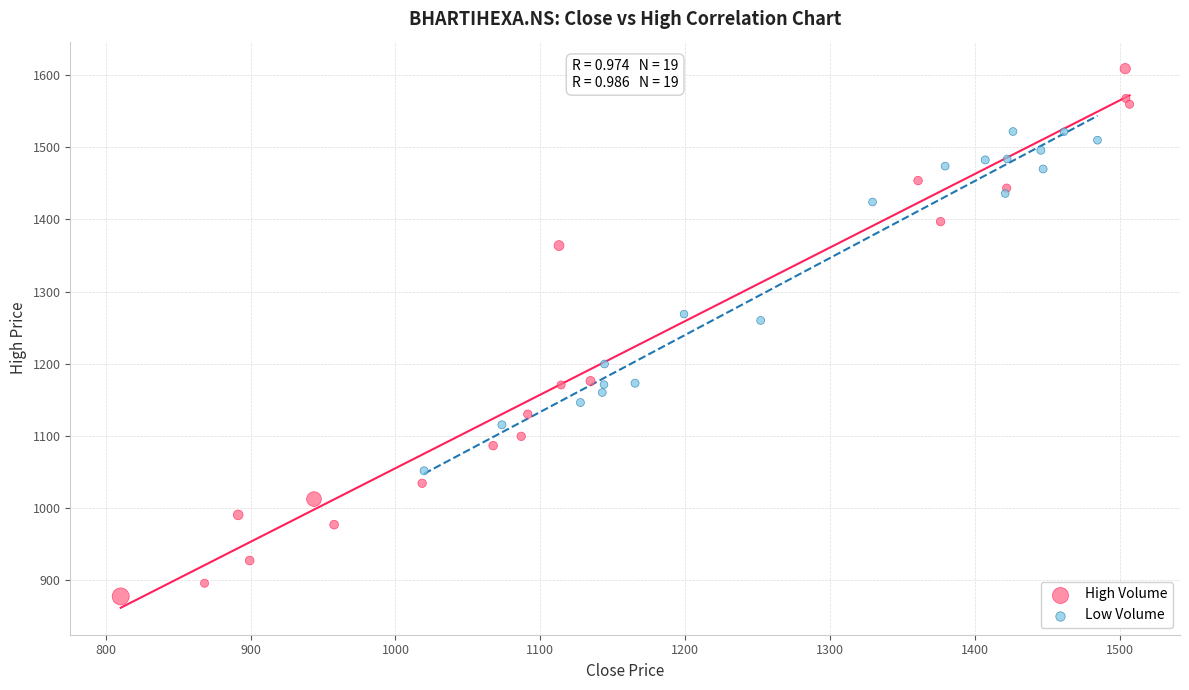

Which series has the widest spread of Y values?

High Volume